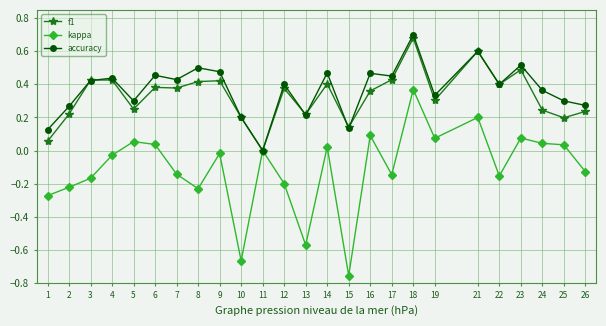

At which category is the sum across all series the highest?

18